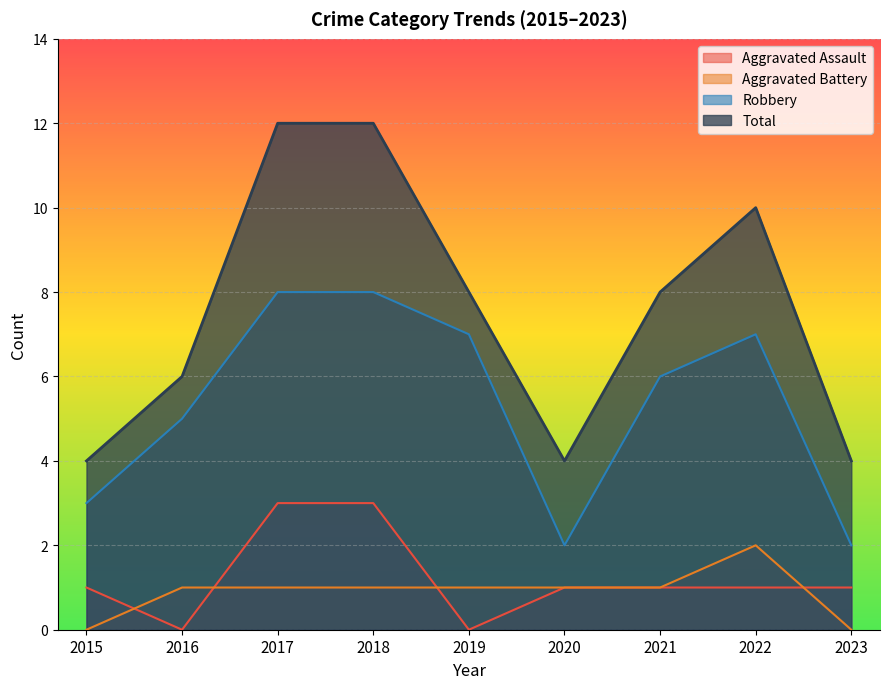

Count the number of data series in this chart.

4